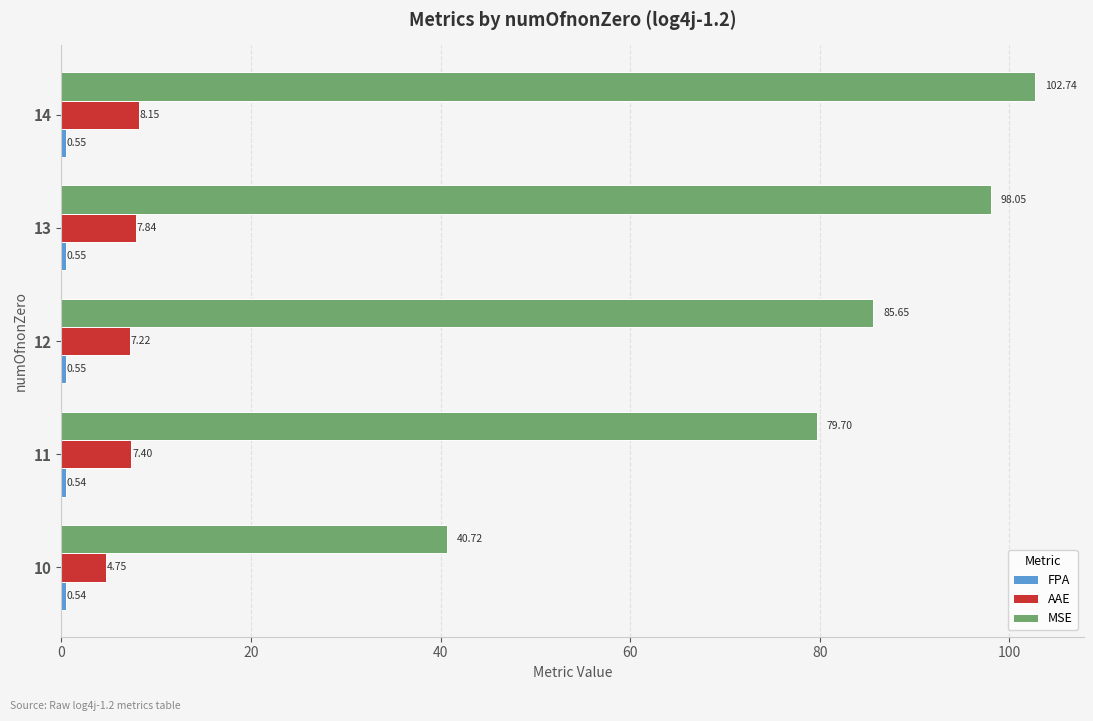

Which series has the widest spread of values?

MSE